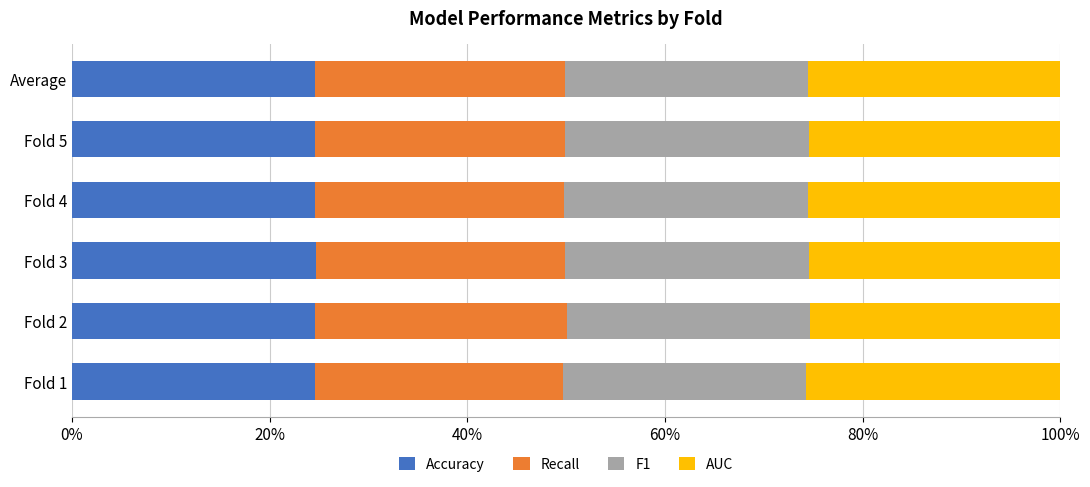

True or false: Accuracy has a value of 24.7 at Fold 3.

True